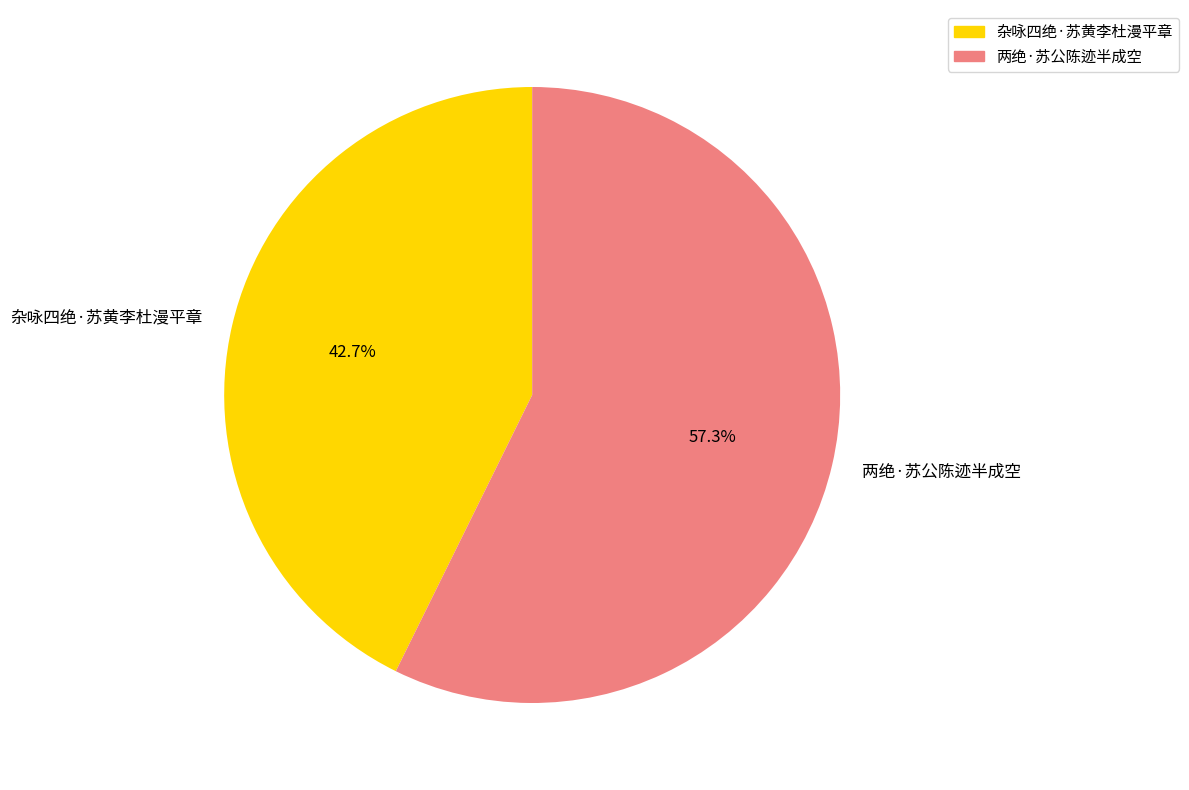

To the nearest percent, what is the combined percentage of 杂咏四绝·苏黄李杜漫平章 and 两绝·苏公陈迹半成空?

100%